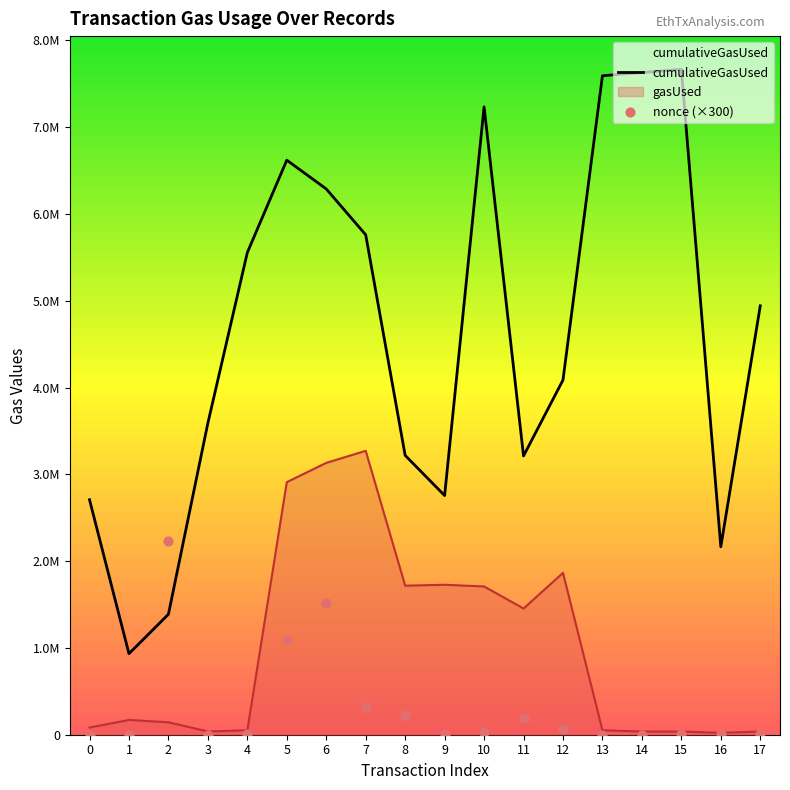

At how many categories does at least one series exceed 1689988?

17